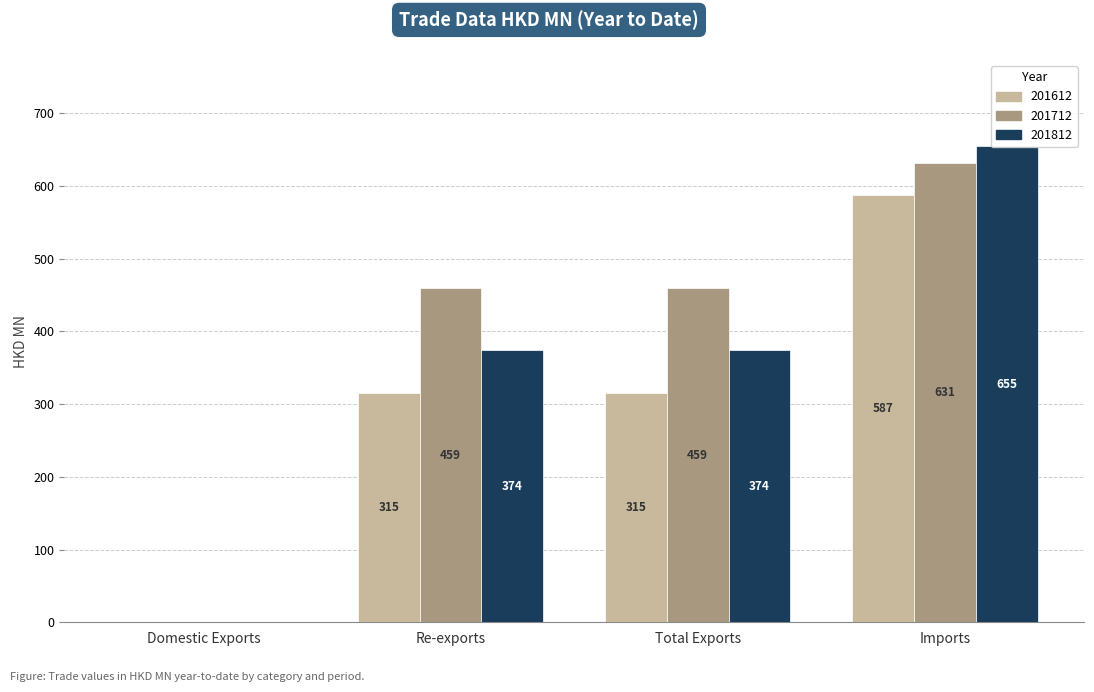

How many data points in 201812 are above 374?

3